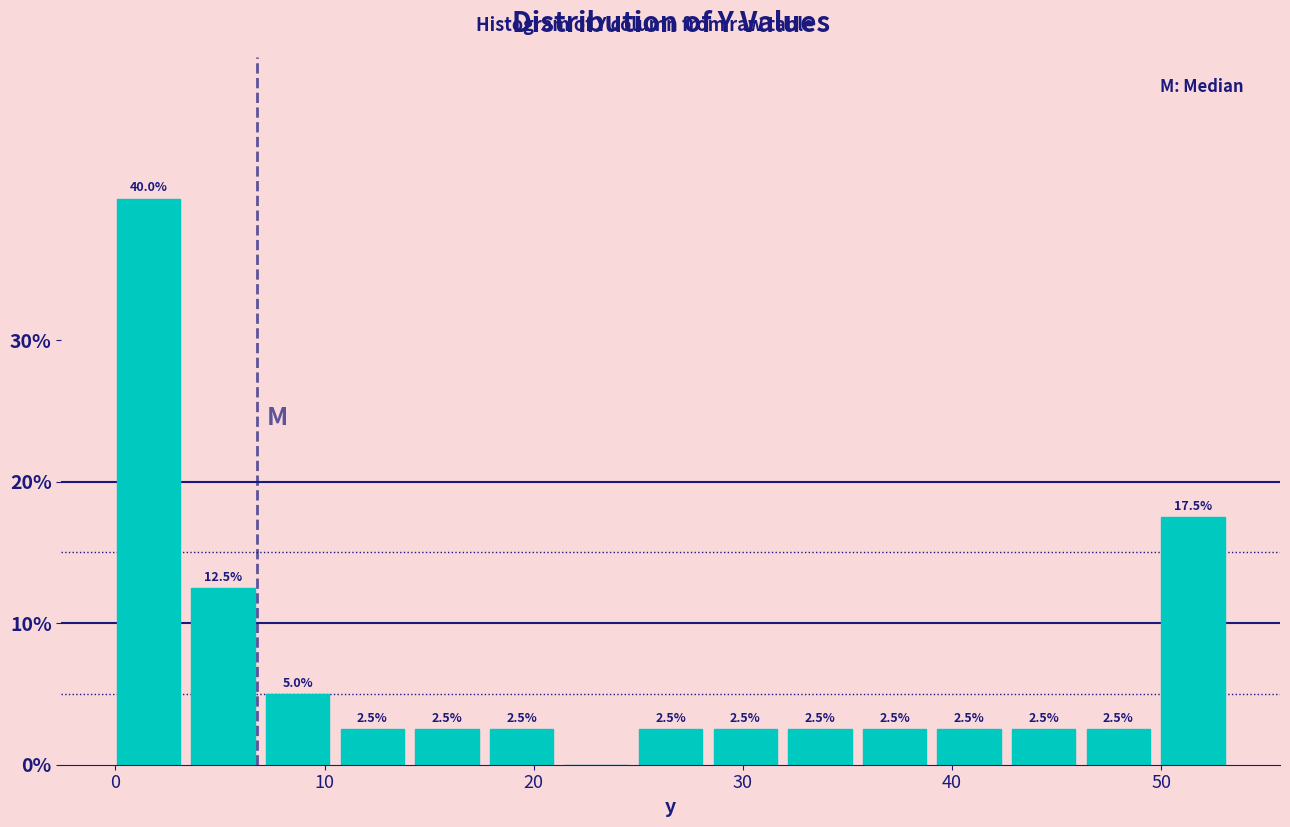

Read against the x-axis, roughly where is the centre of the tallest bar?

2